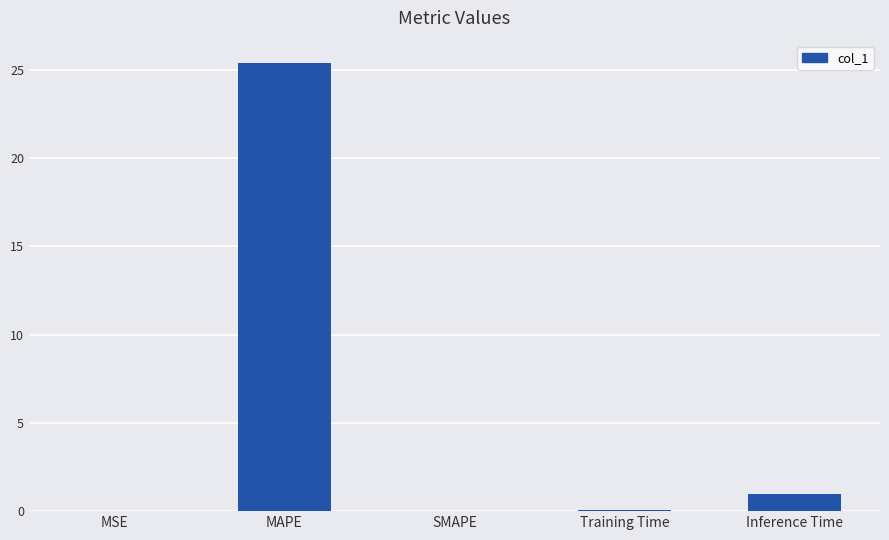

Which has a higher value, SMAPE or Inference Time?

Inference Time